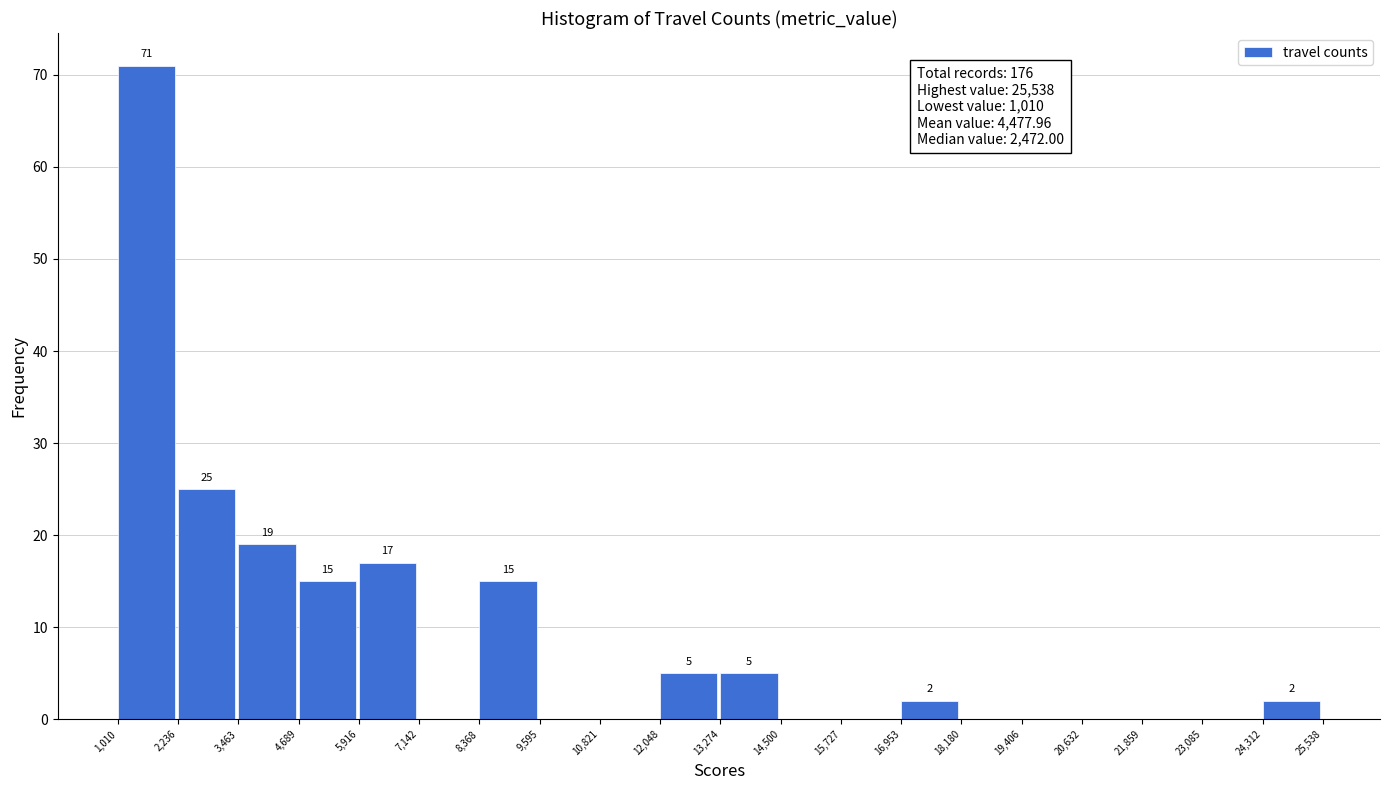

Over which range of the x-axis is the bar tallest?

1,010 to 2,236